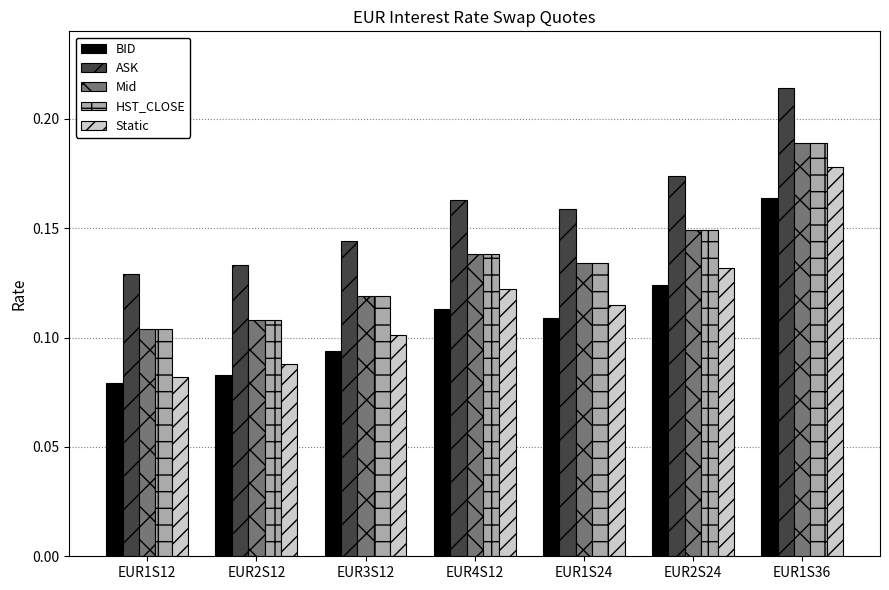

Which series changed the most between EUR2S12 and EUR1S24?

Static